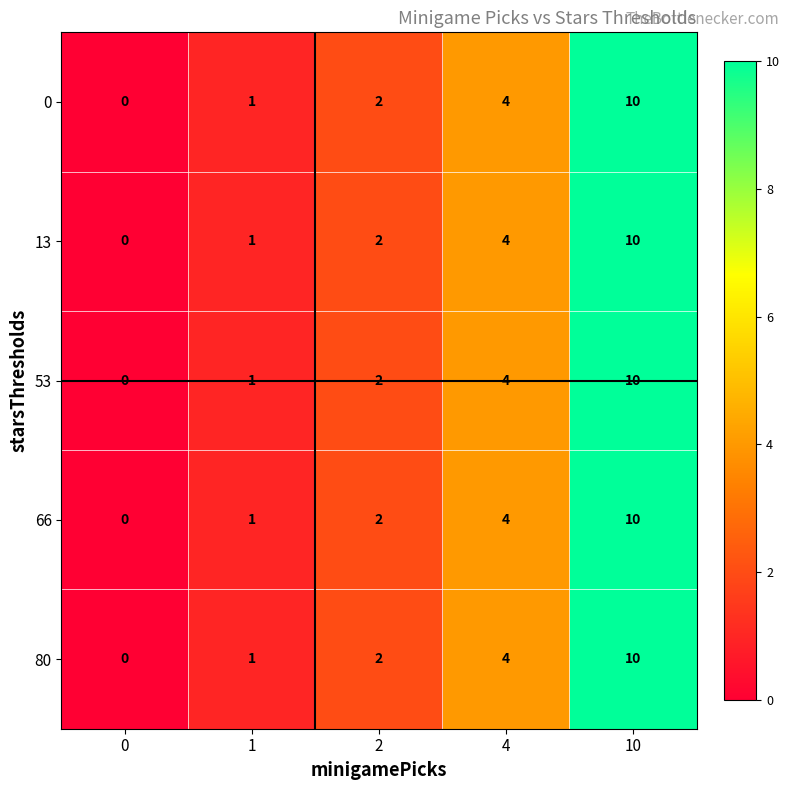

At which label is 13 closest to 5?

4